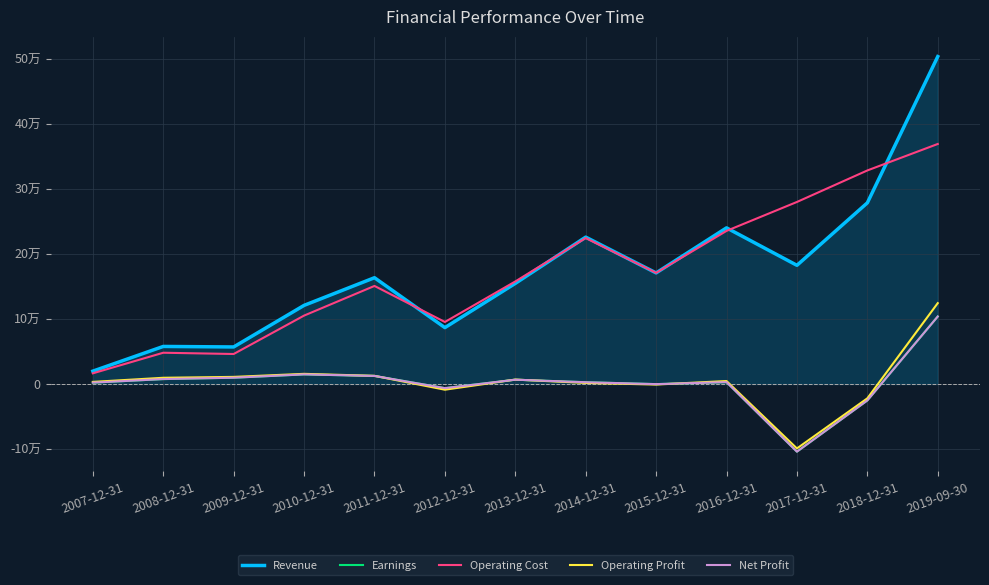

At which label does Operating Profit reach its minimum?

2017-12-31